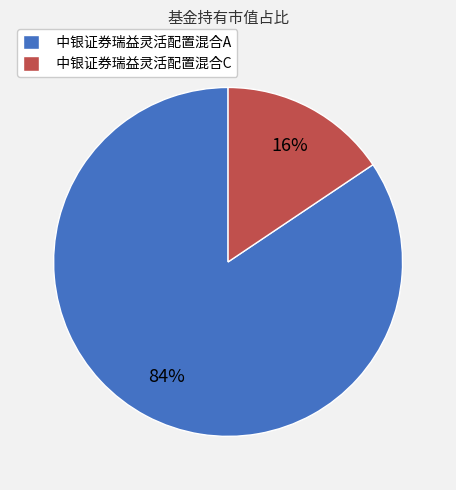

Which category has the biggest portion of the pie?

中银证券瑞益灵活配置混合A